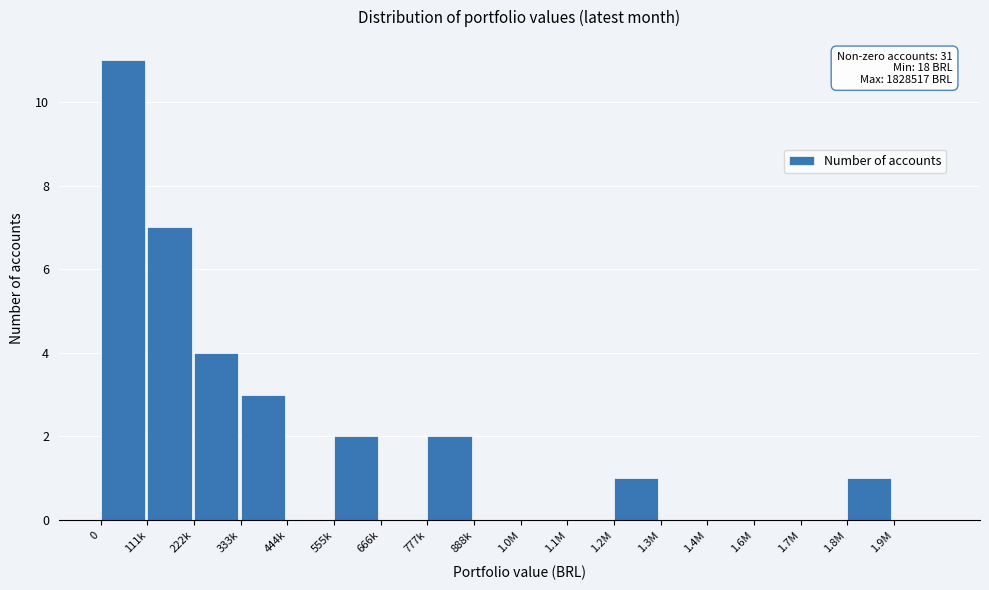

Reading right to left, transcribe all the data shown in this chart.

1.9M=0	1.8M=1	1.7M=0	1.6M=0	1.4M=0	1.3M=0	1.2M=1	1.1M=0	1.0M=0	888k=0	777k=2	666k=0	555k=2	444k=0	333k=3	222k=4	111k=7	0=11